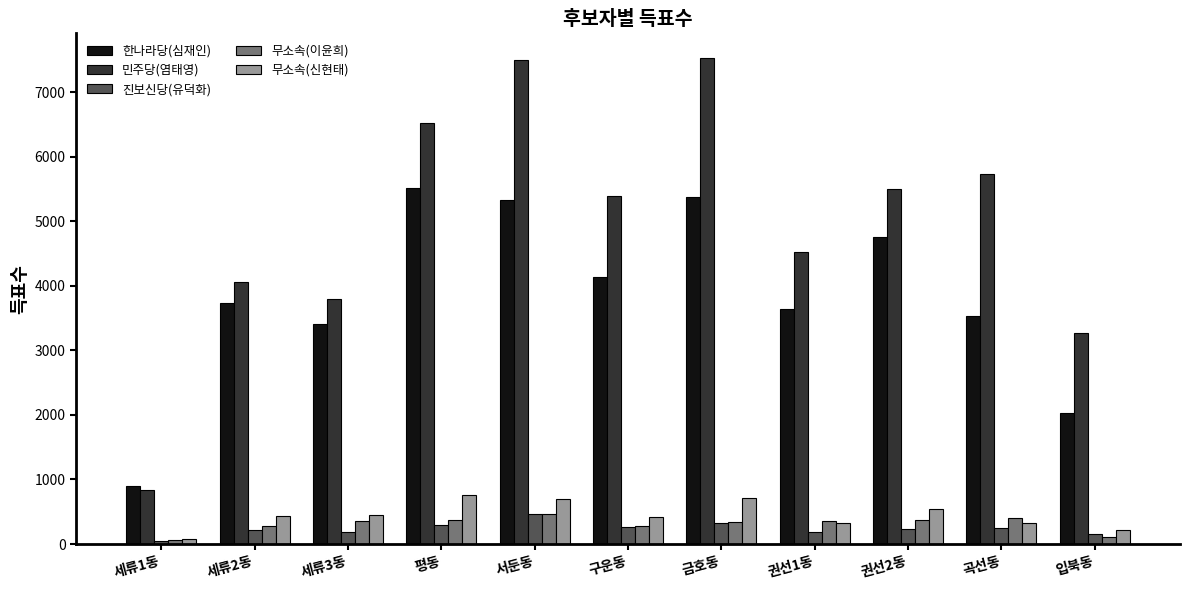

How many distinct data groups are displayed?

5